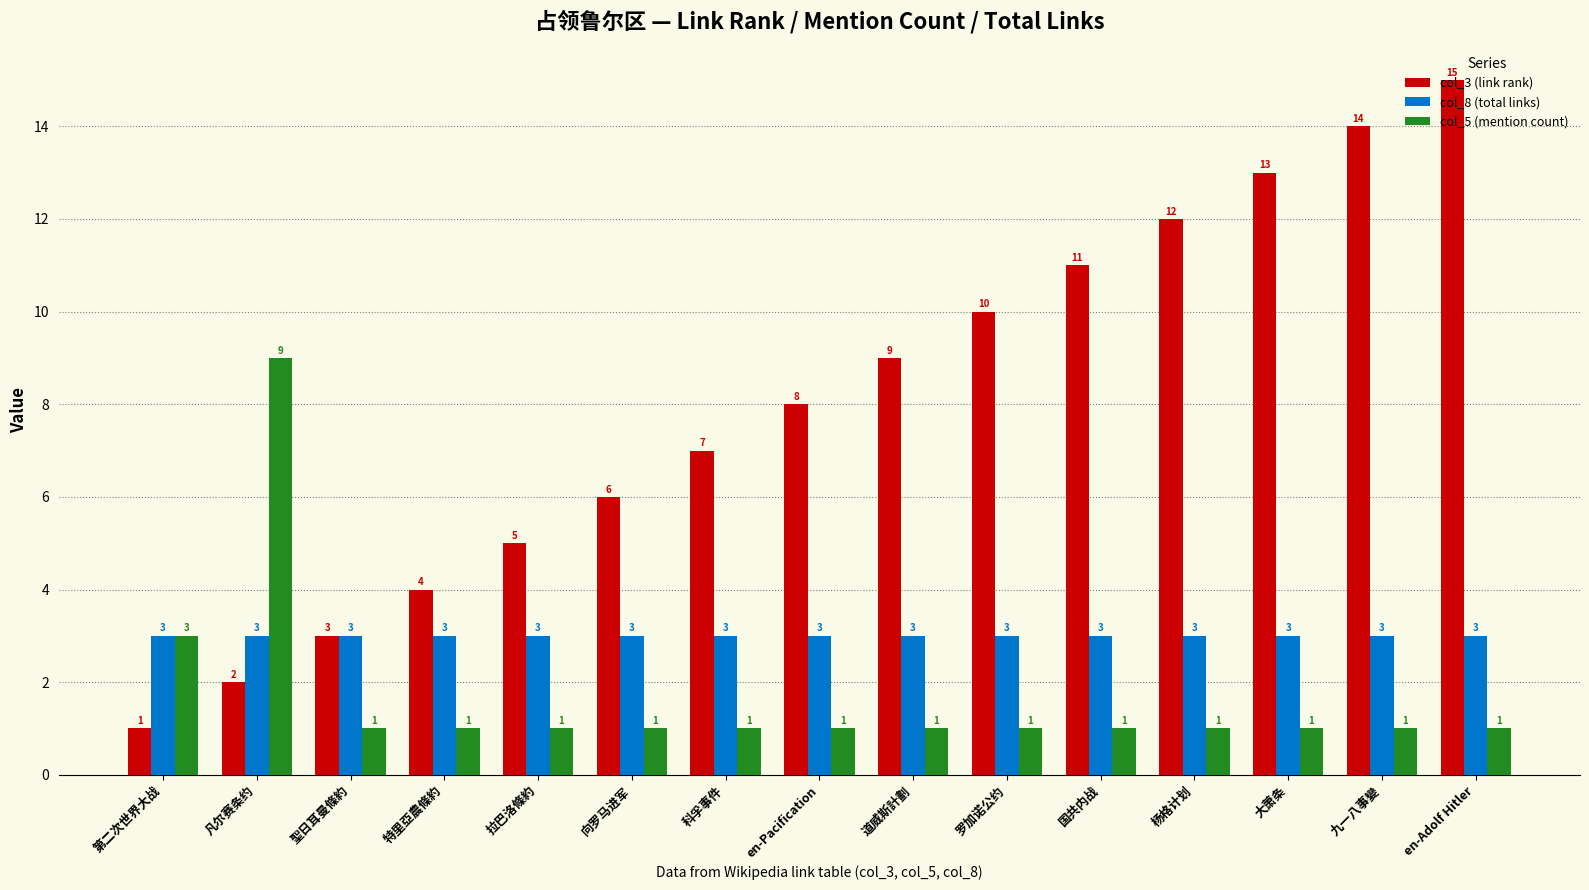

What is the sum of the col_8 (total links) values at 第二次世界大战 and 科孚事件?

6